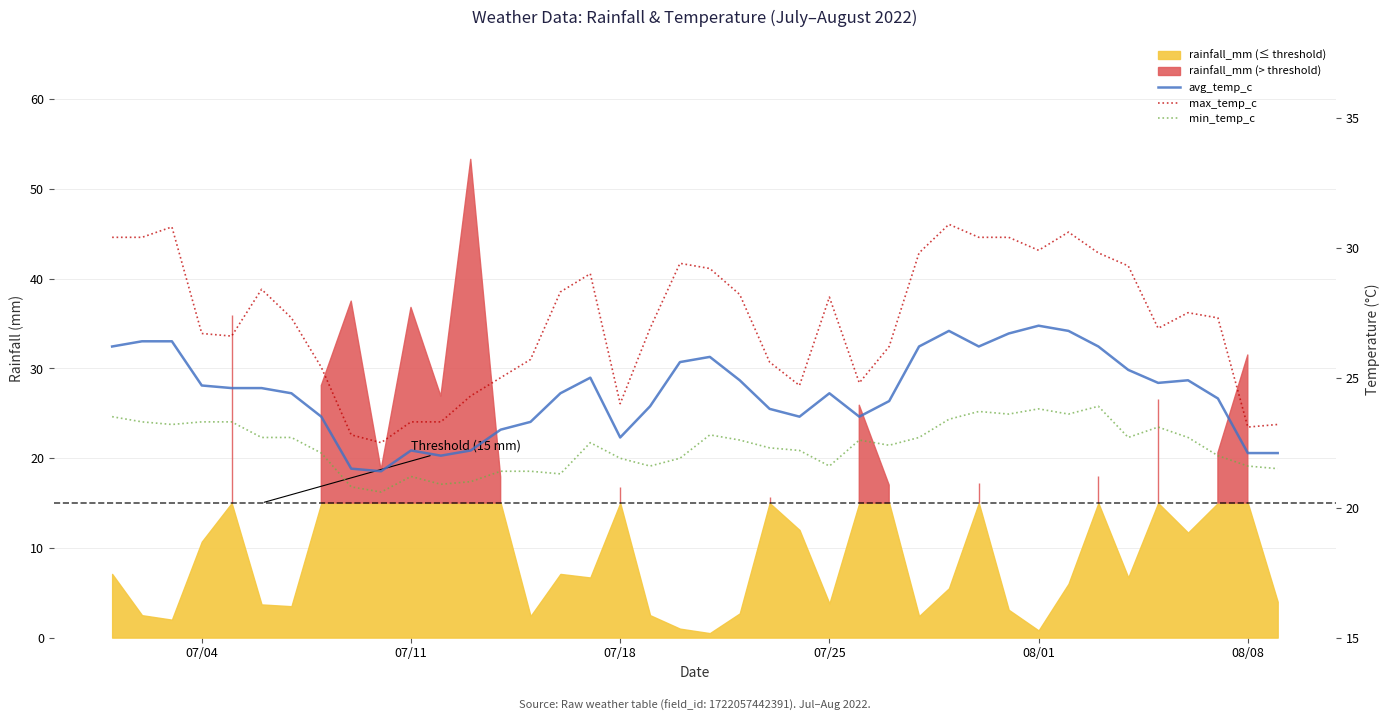

What is the difference between the maximum and second lowest values in the min_temp_c series?

3.1